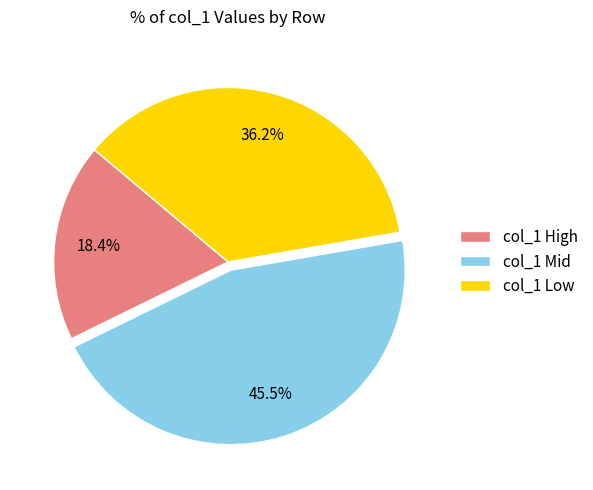

Rank the categories by value from lowest to highest.

col_1 High, col_1 Low, col_1 Mid